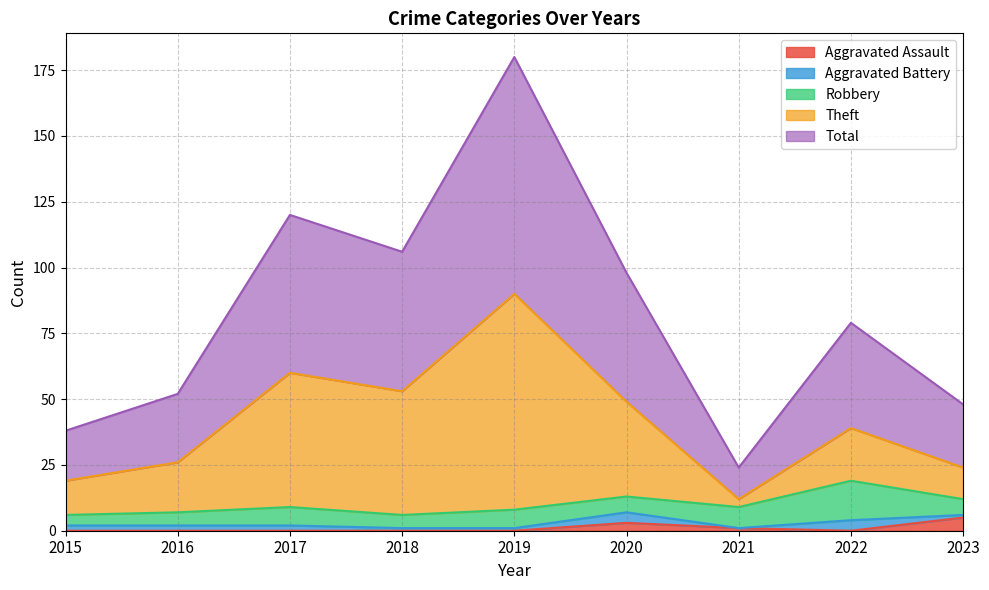

At which category is the sum across all series the highest?

2019